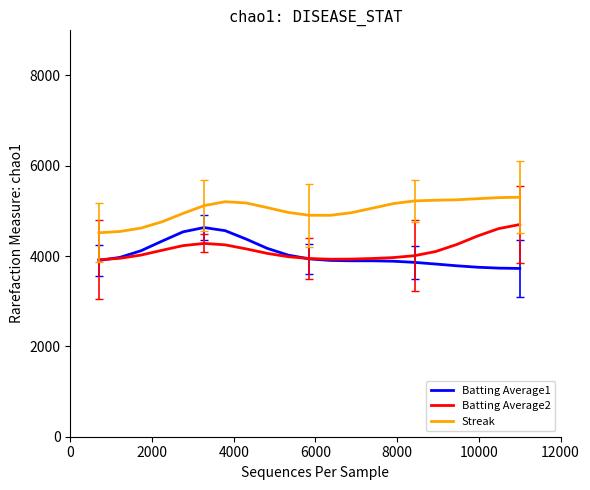

True or false: Streak and Batting Average2 intersect in this chart.

False